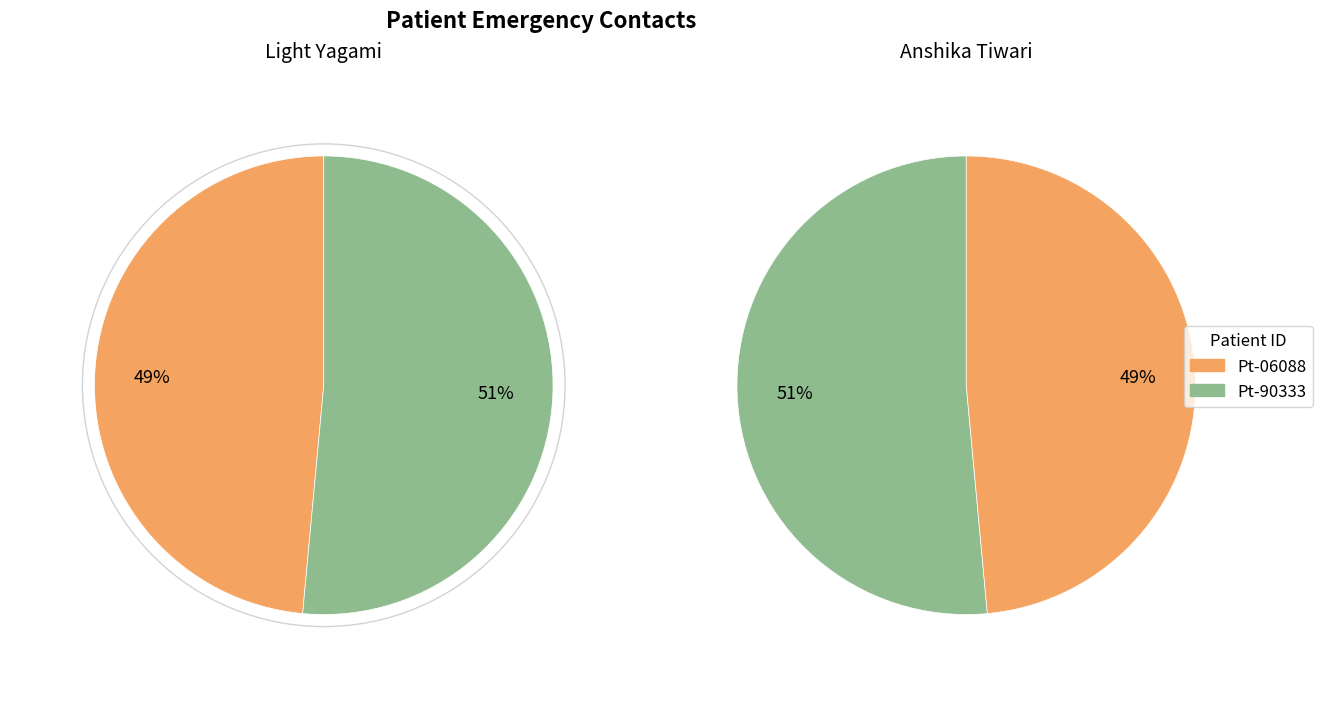

Count the number of slices in the pie.

2